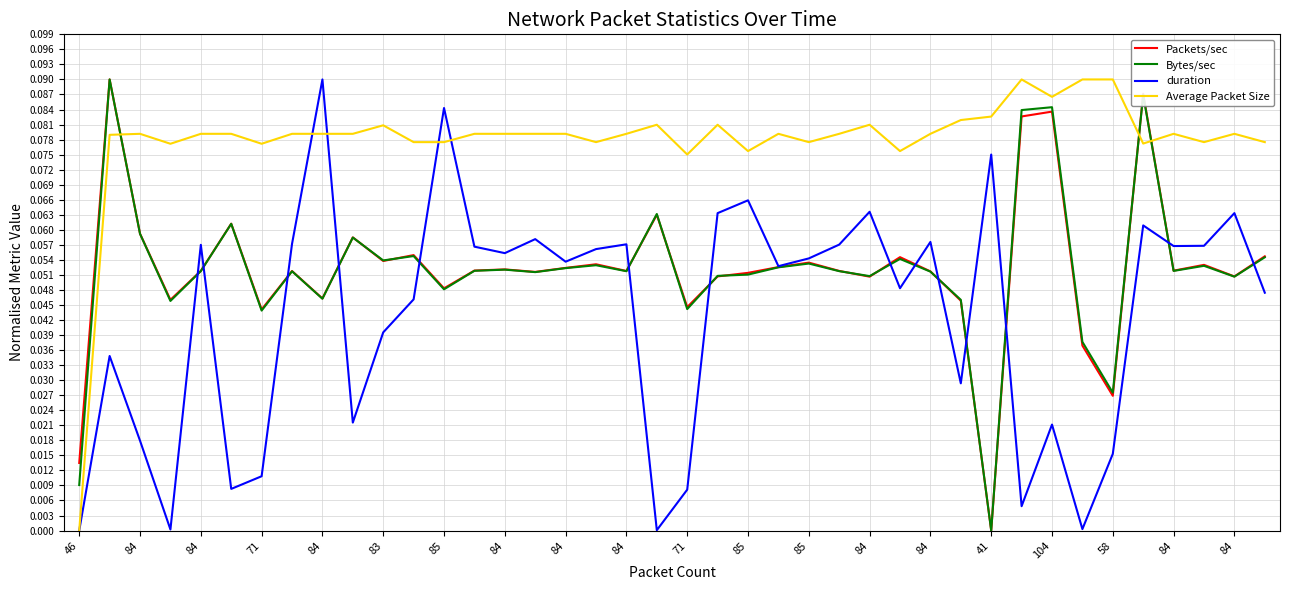

How many times do Average Packet Size and Bytes/sec cross each other?

3